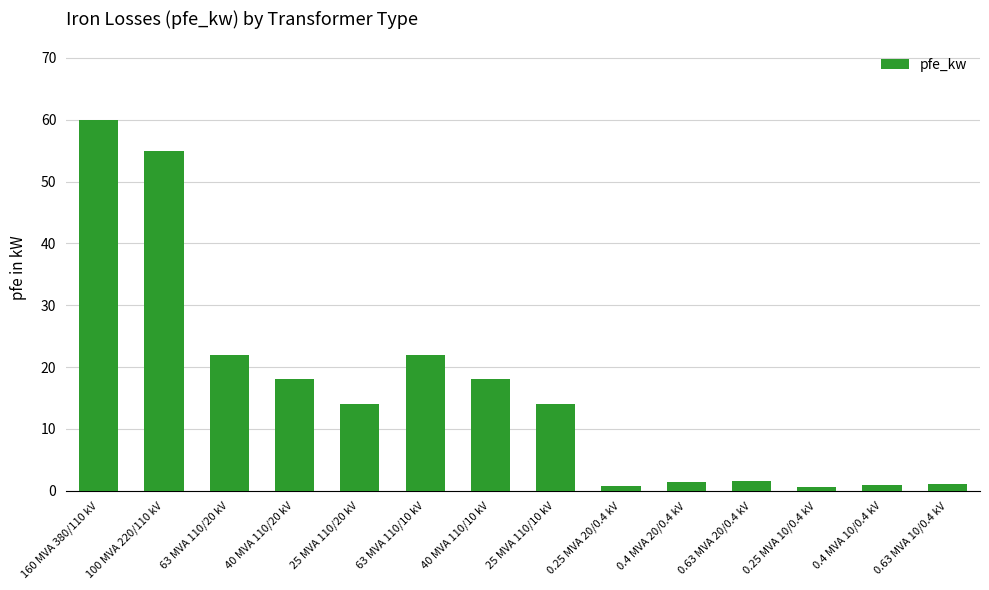

What is the ratio of the value at 63 MVA 110/10 kV to the value at 40 MVA 110/10 kV?

1.2